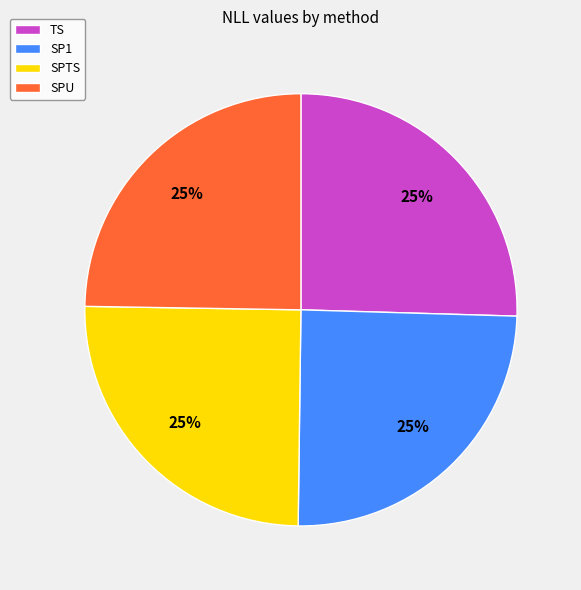

True or false: SPU accounts for 25% of the total.

True